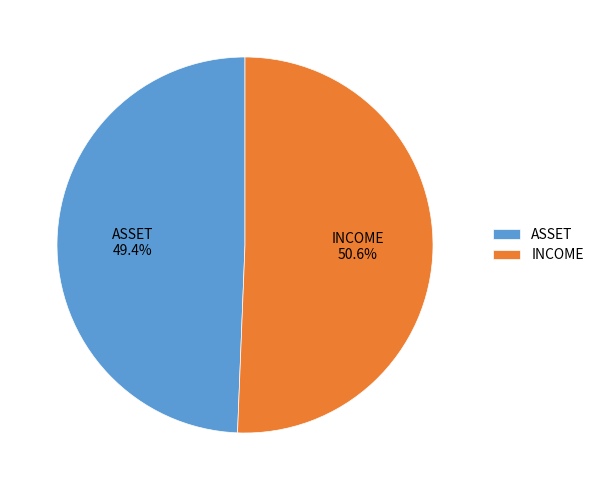

What percentage is the ASSET slice, to the nearest percent?

49%